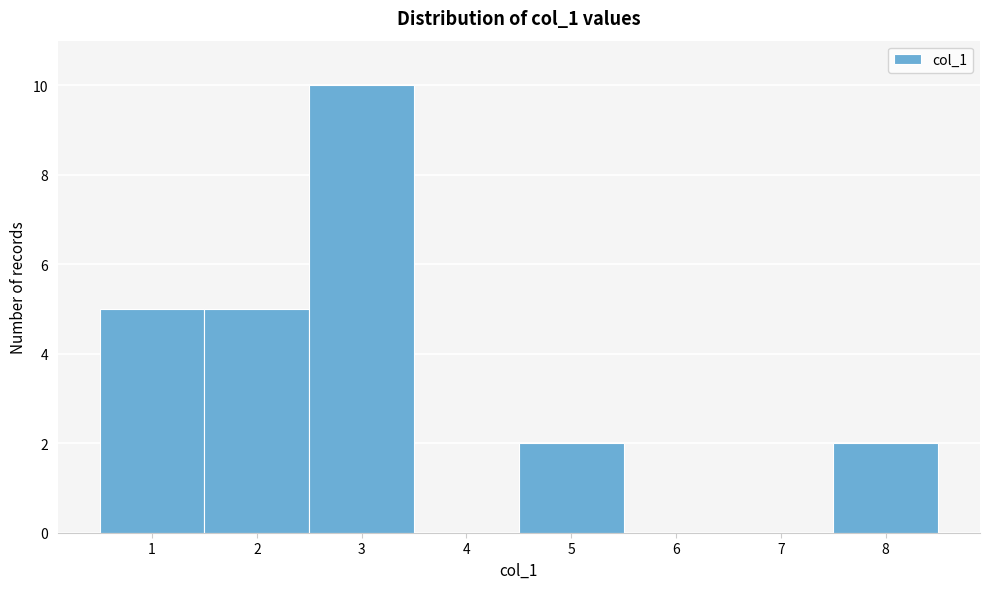

Over which range of the x-axis is the bar tallest?

2.5 to 3.5